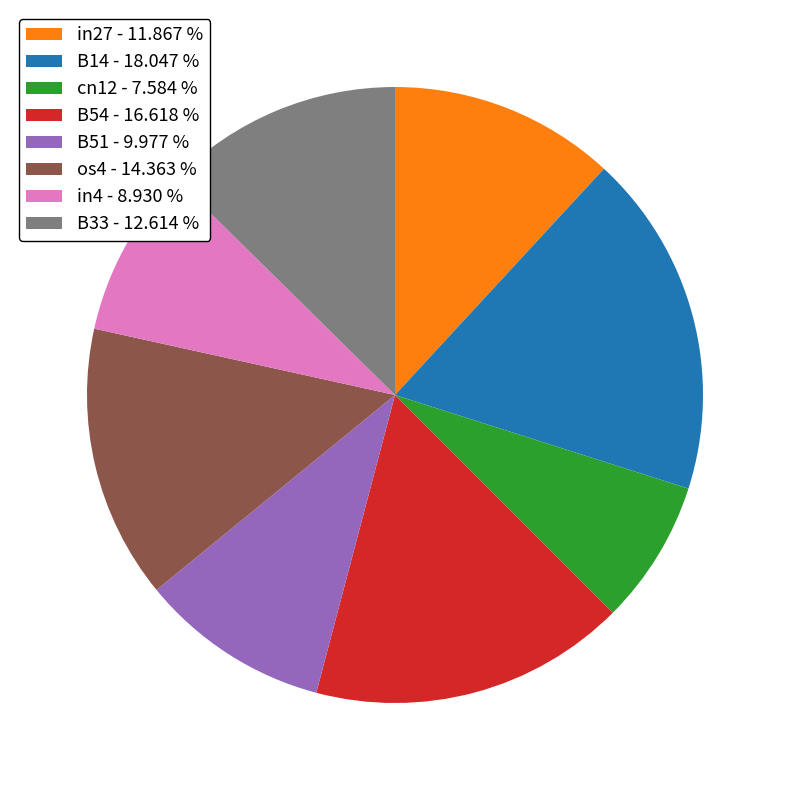

Is it true that B33 is 3% of the pie?

False